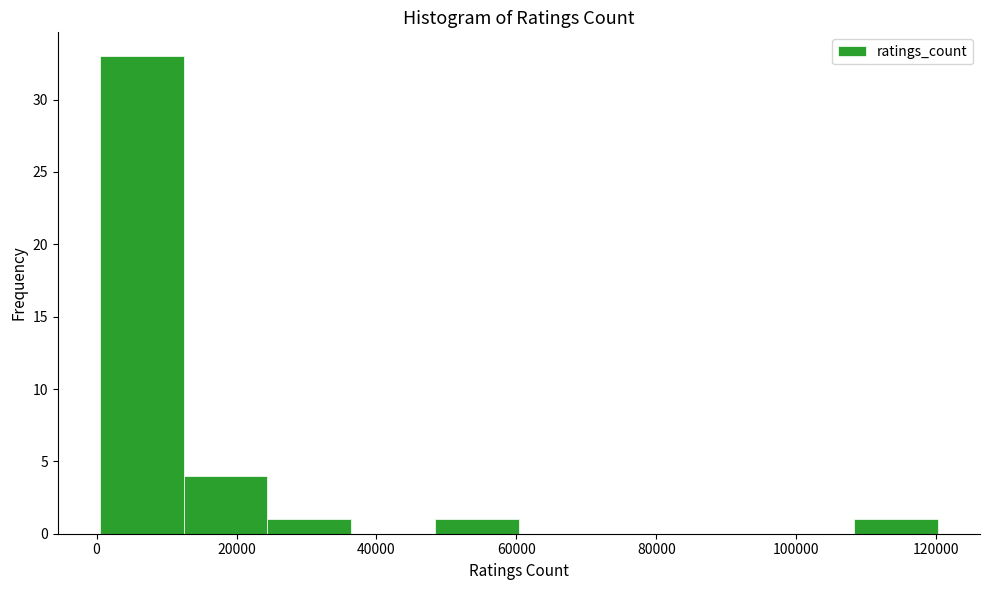

Which range on the x-axis has the tallest bar?

0 to 12000